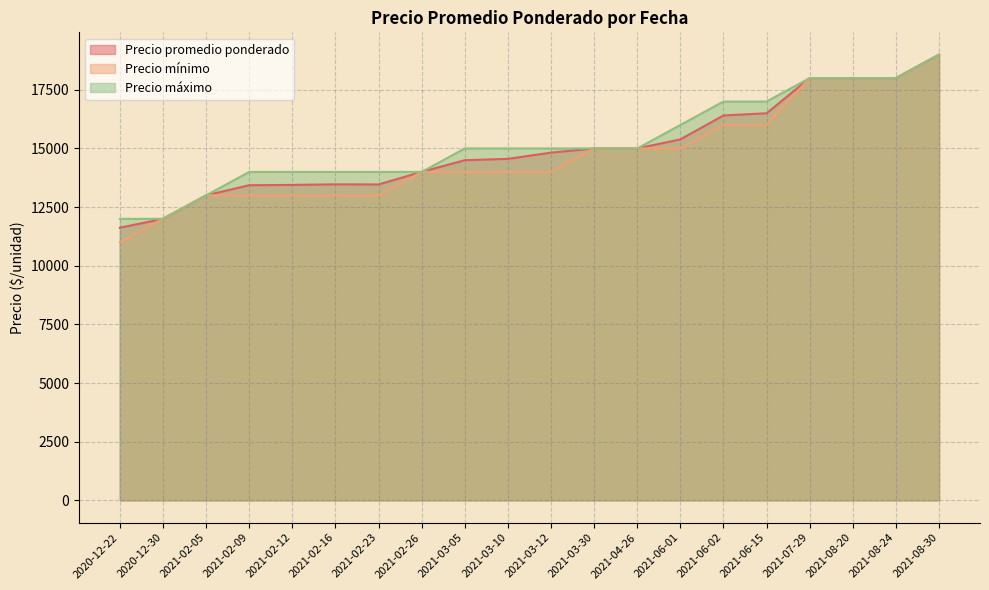

Does the chart have visible grid lines?

Yes